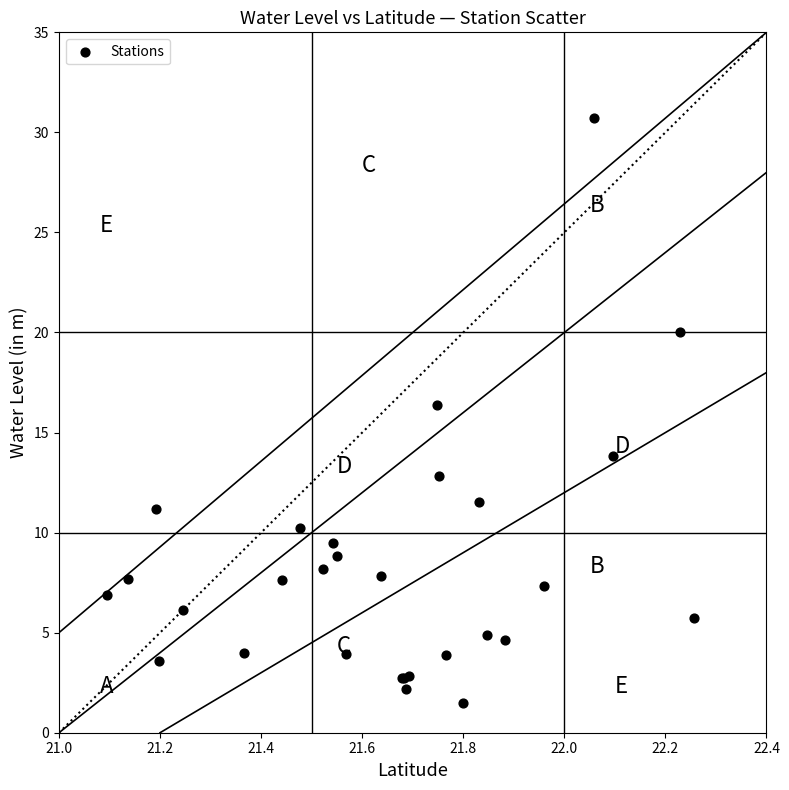

What Y value in the scatter plot is closest to 16?

16.4